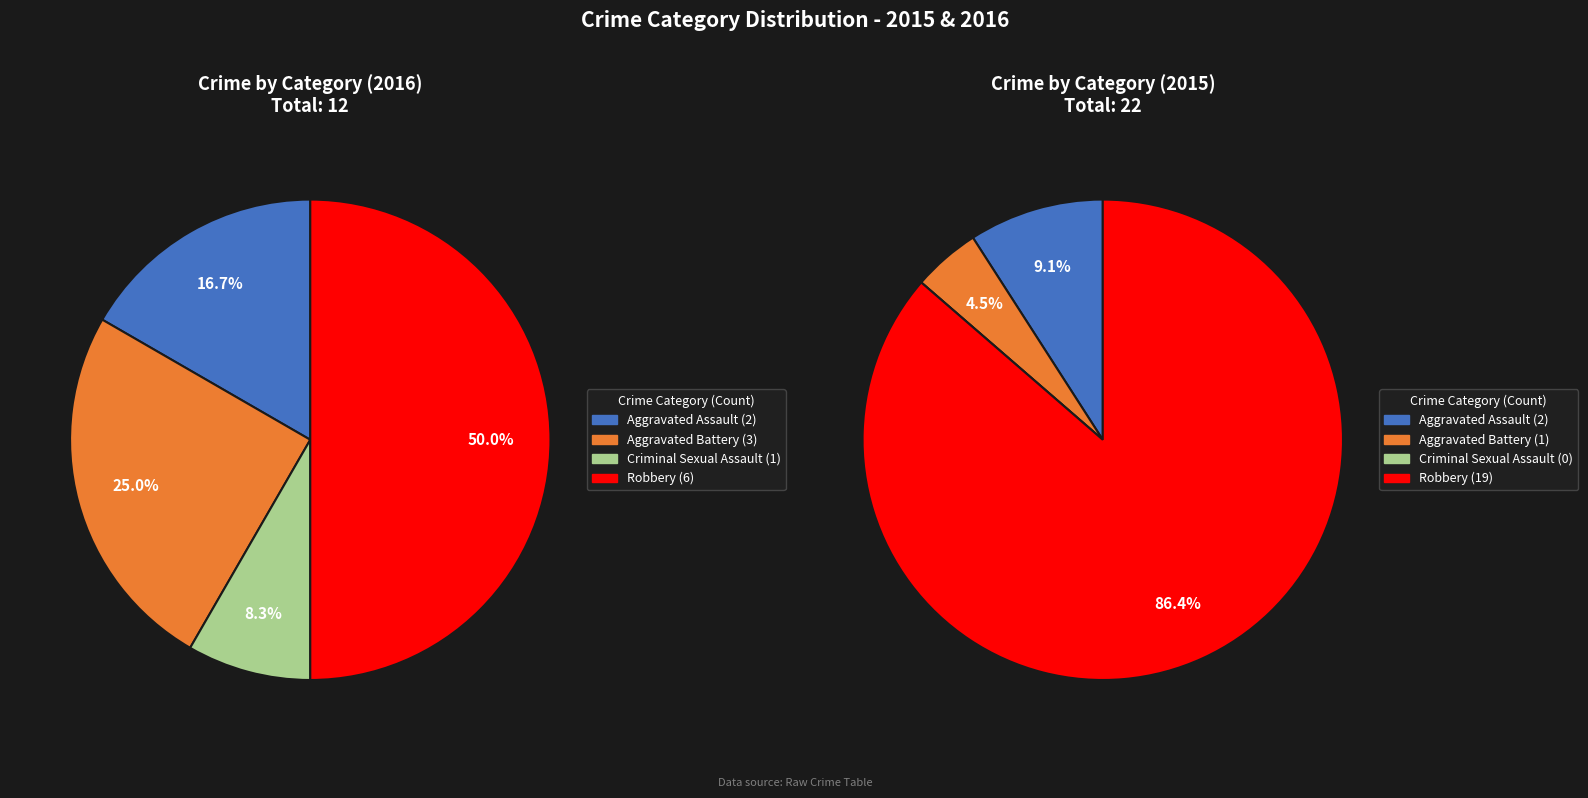

Does Criminal Sexual Assault represent more than half of the total?

No